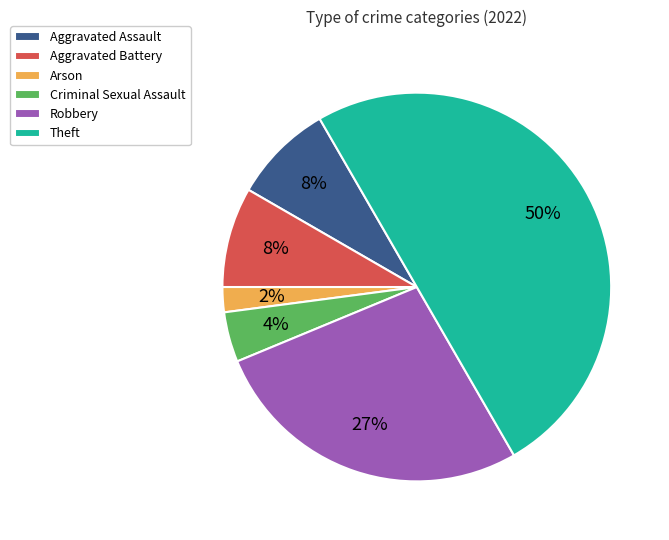

Is it true that Aggravated Assault is 8% of the pie?

True